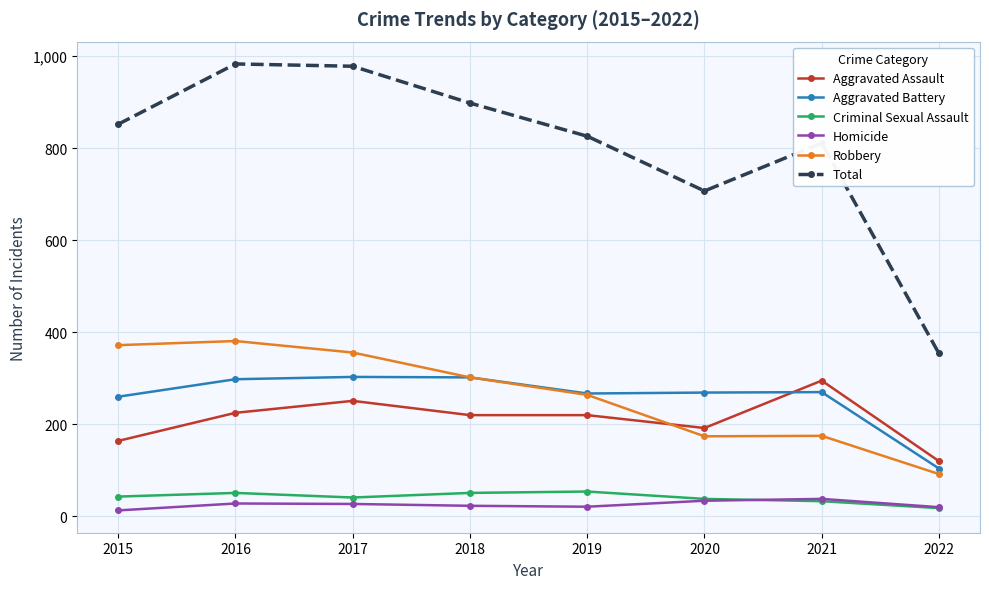

Does the chart display data point markers on the line(s)?

Yes